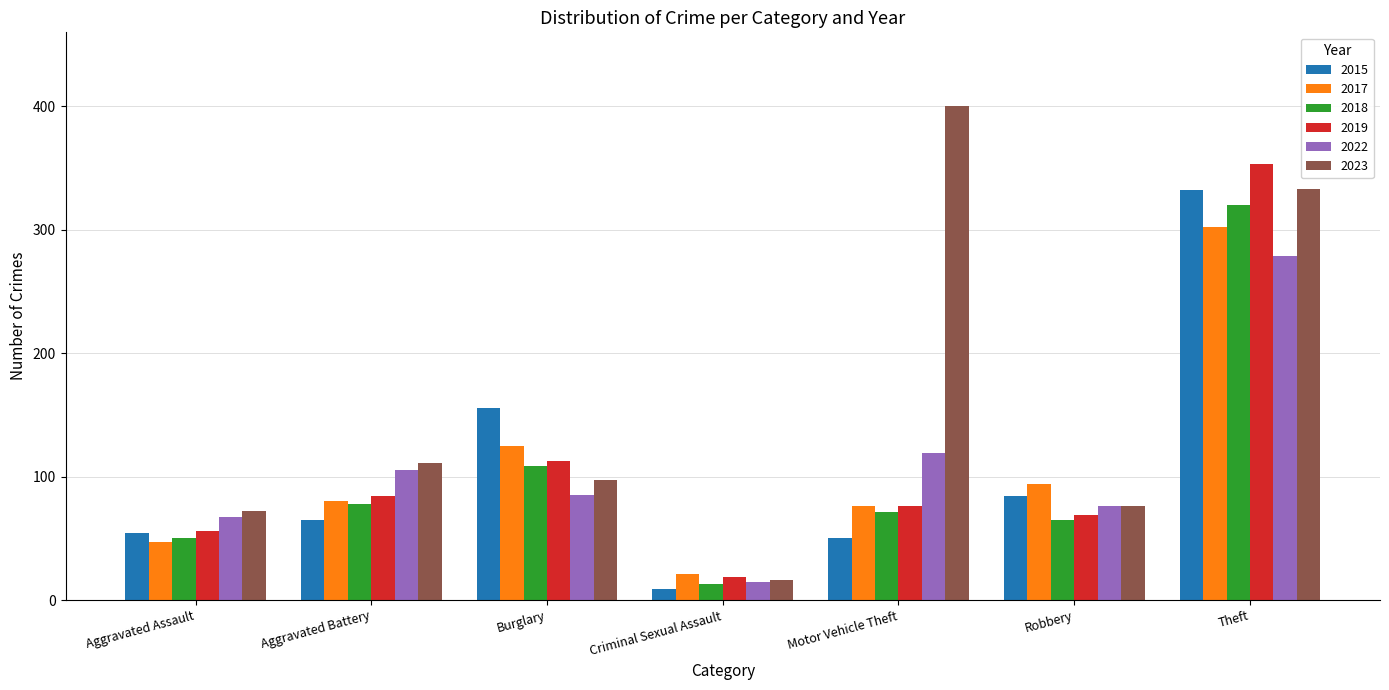

Reading left to right, transcribe all the data shown in this chart.

2015: 54	65	156	9	50	84	332
2017: 47	80	125	21	76	94	302
2018: 50	78	109	13	71	65	320
2019: 56	84	113	19	76	69	353
2022: 67	105	85	15	119	76	279
2023: 72	111	97	16	400	76	333